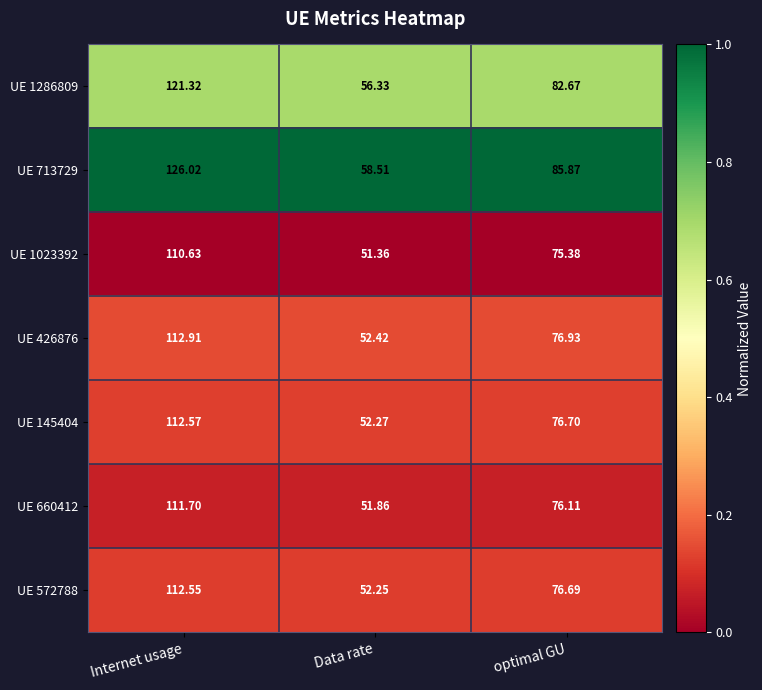

How many distinct data groups are displayed?

7